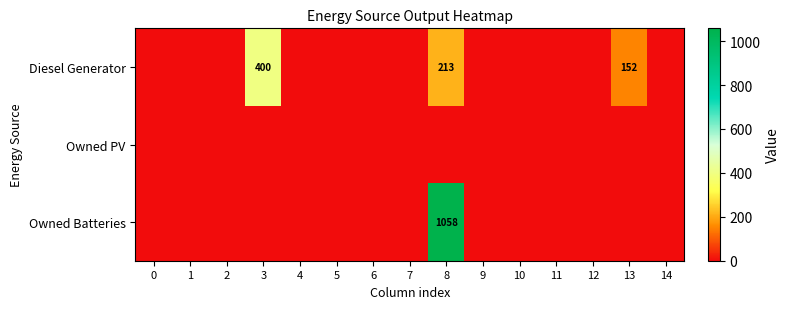

Count the number of data series in this chart.

3